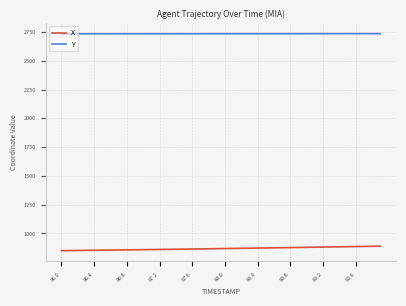

What is the maximum value shown in the chart?

2735.5